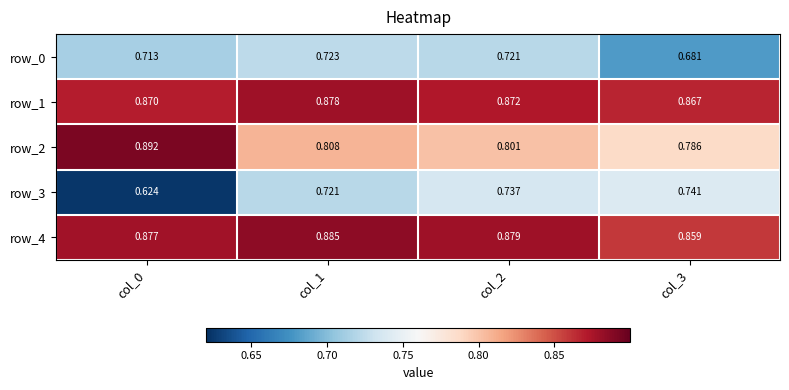

What is the average value of the row_0 series?

0.7